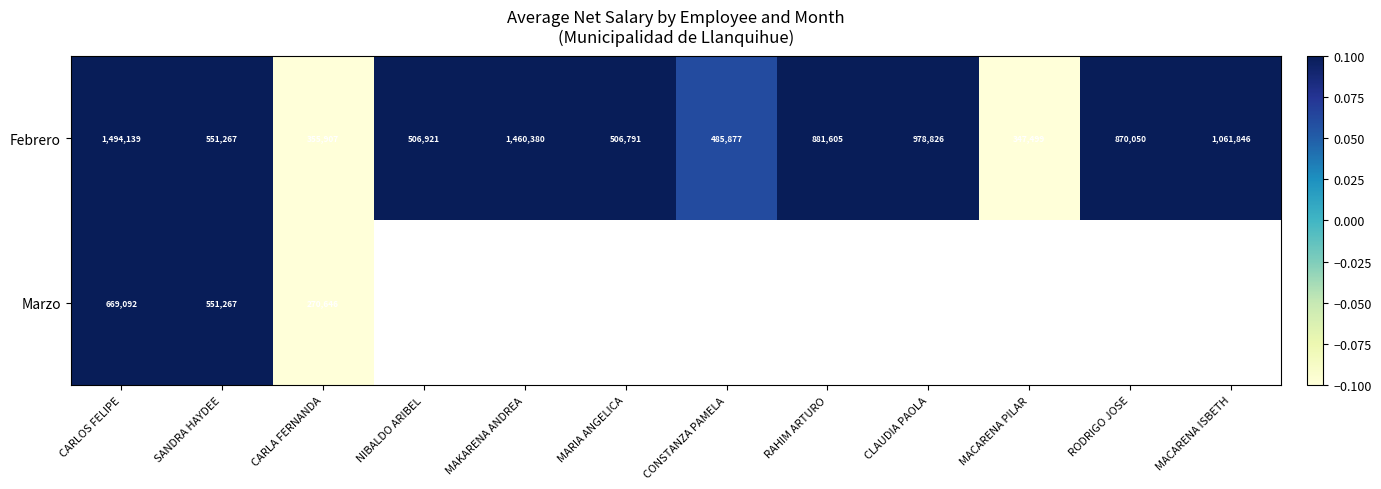

At which label does Febrero reach its minimum?

MACARENA PILAR